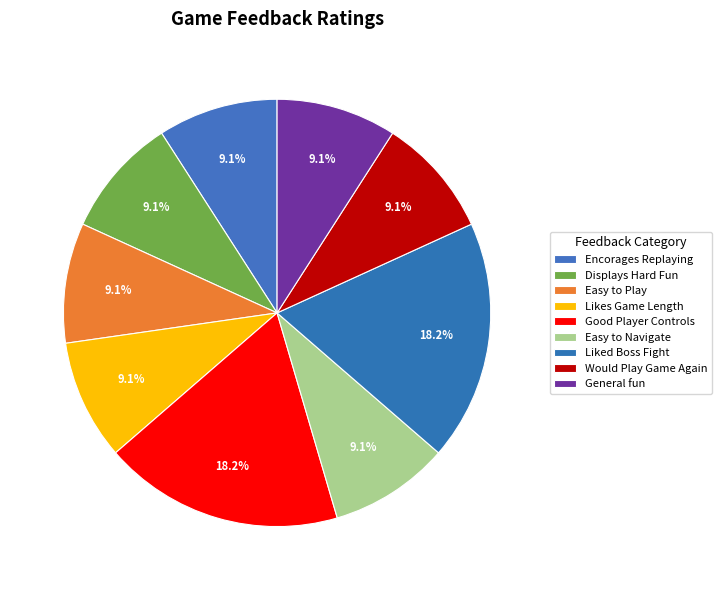

Rank the categories by value from highest to lowest.

Good Player Controls, Liked Boss Fight, Encorages Replaying, Displays Hard Fun, Easy to Play, Likes Game Length, Easy to Navigate, Would Play Game Again, General fun